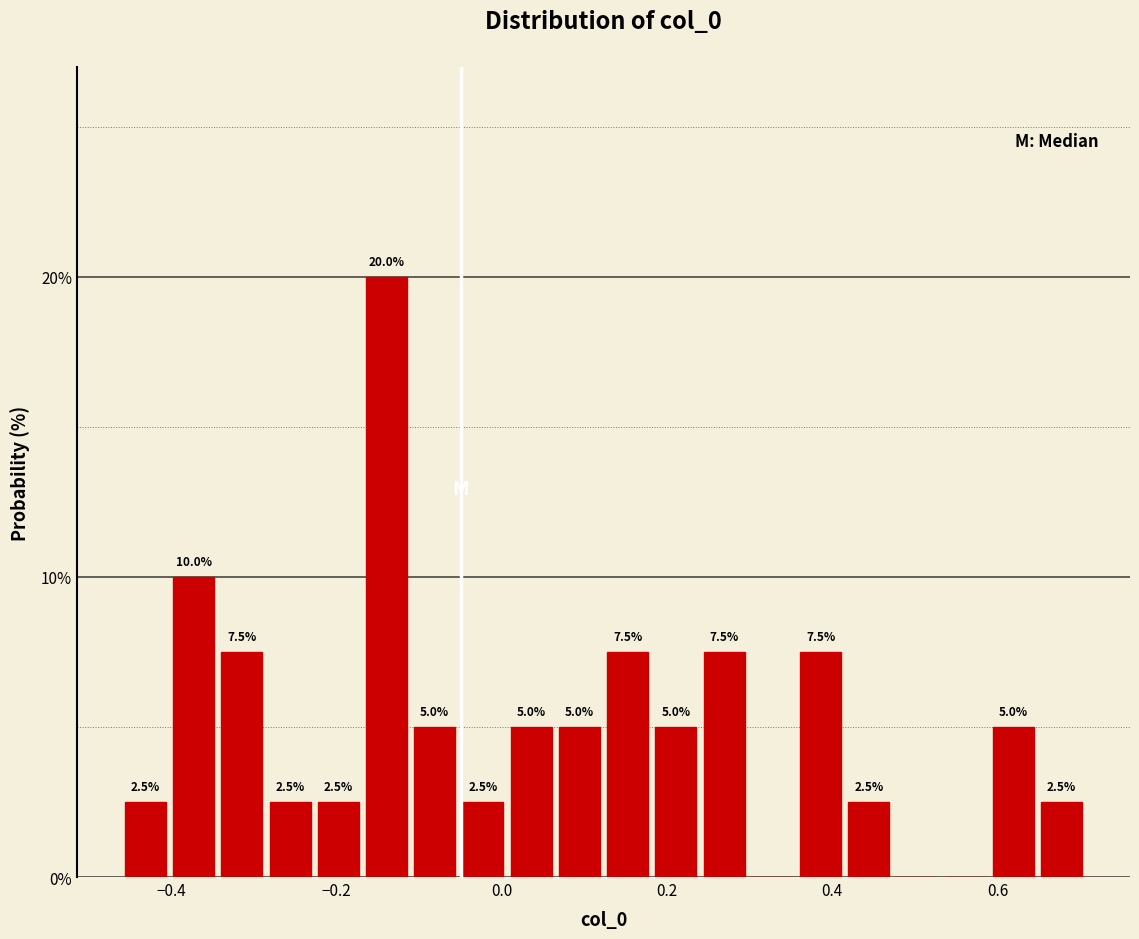

Around what value on the x-axis is the tallest bar? Give the approximate position of its centre, as read against the axis.

-0.14